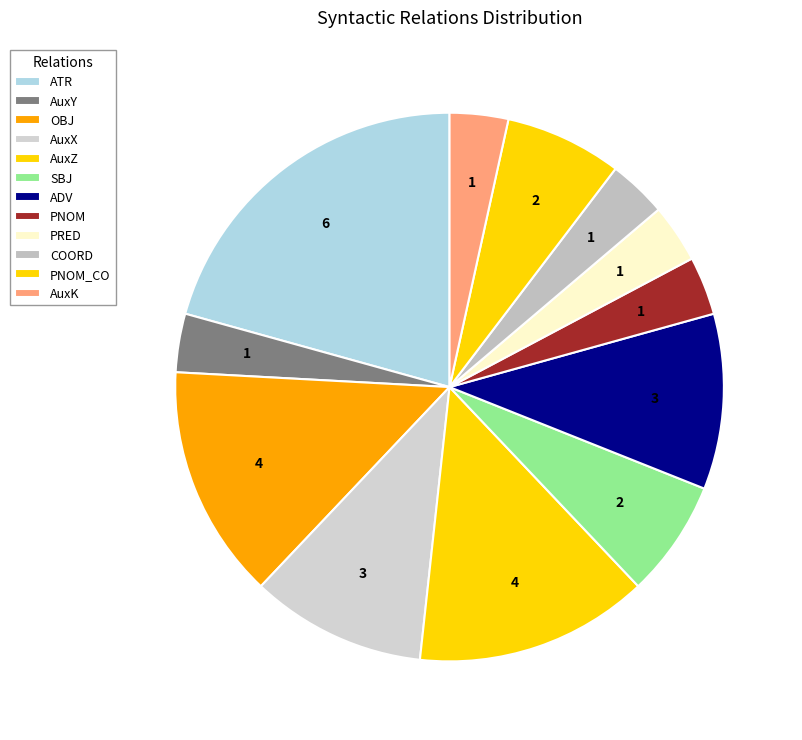

Count the number of slices in the pie.

12